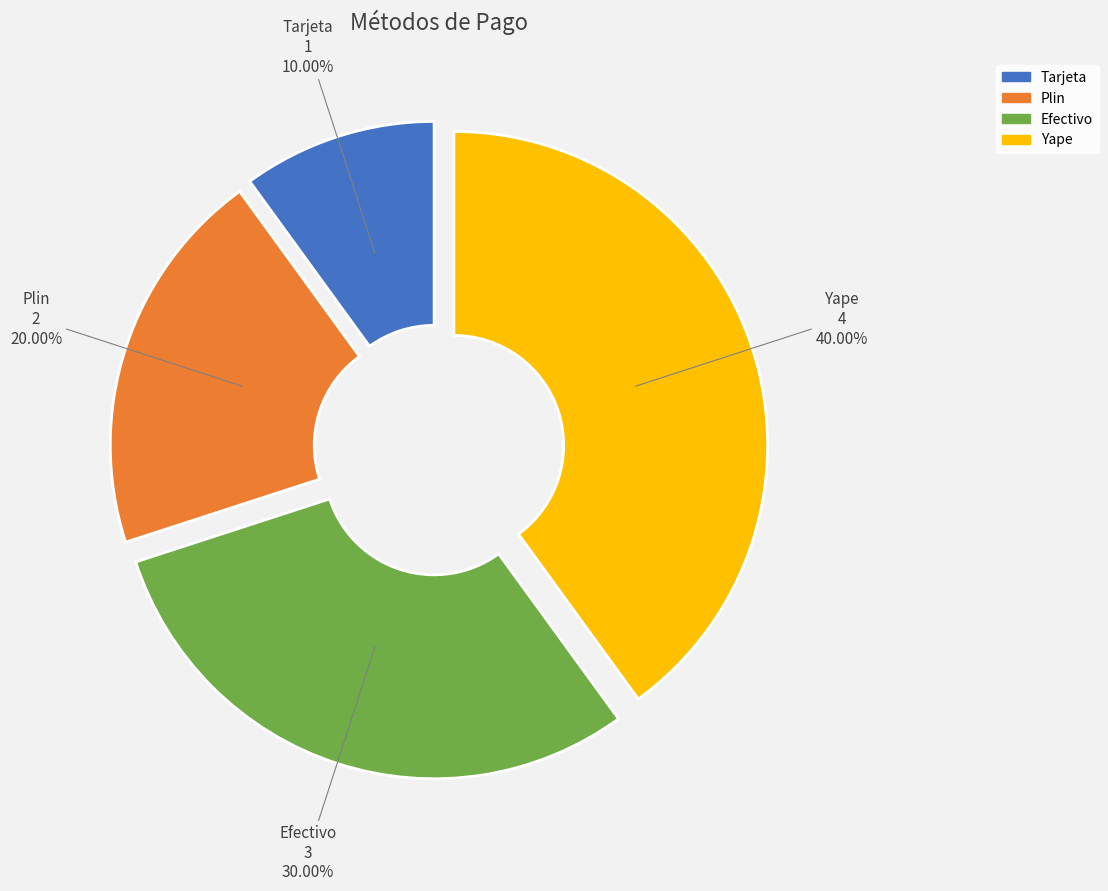

What portion of the pie excludes Plin?

80.0%